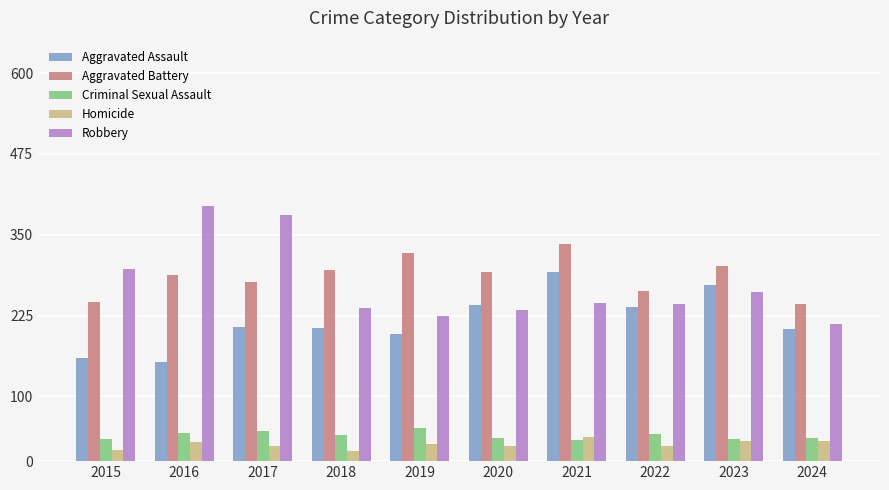

True or false: Robbery has a value of 107 at 2015.

False